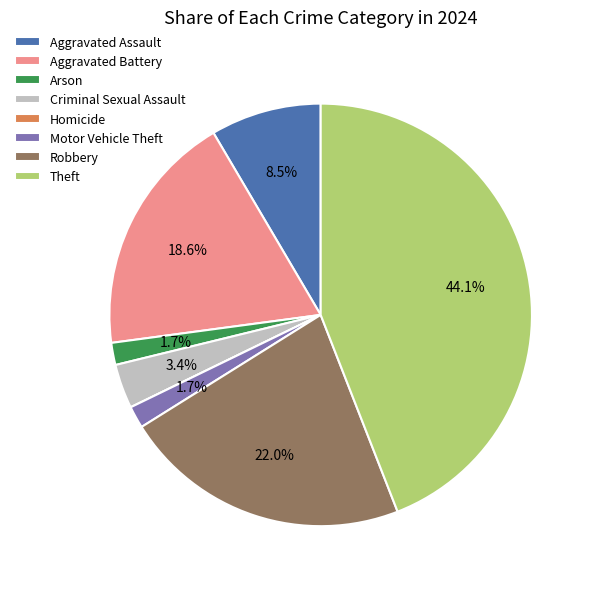

Is it true that Robbery is 29% of the pie?

False